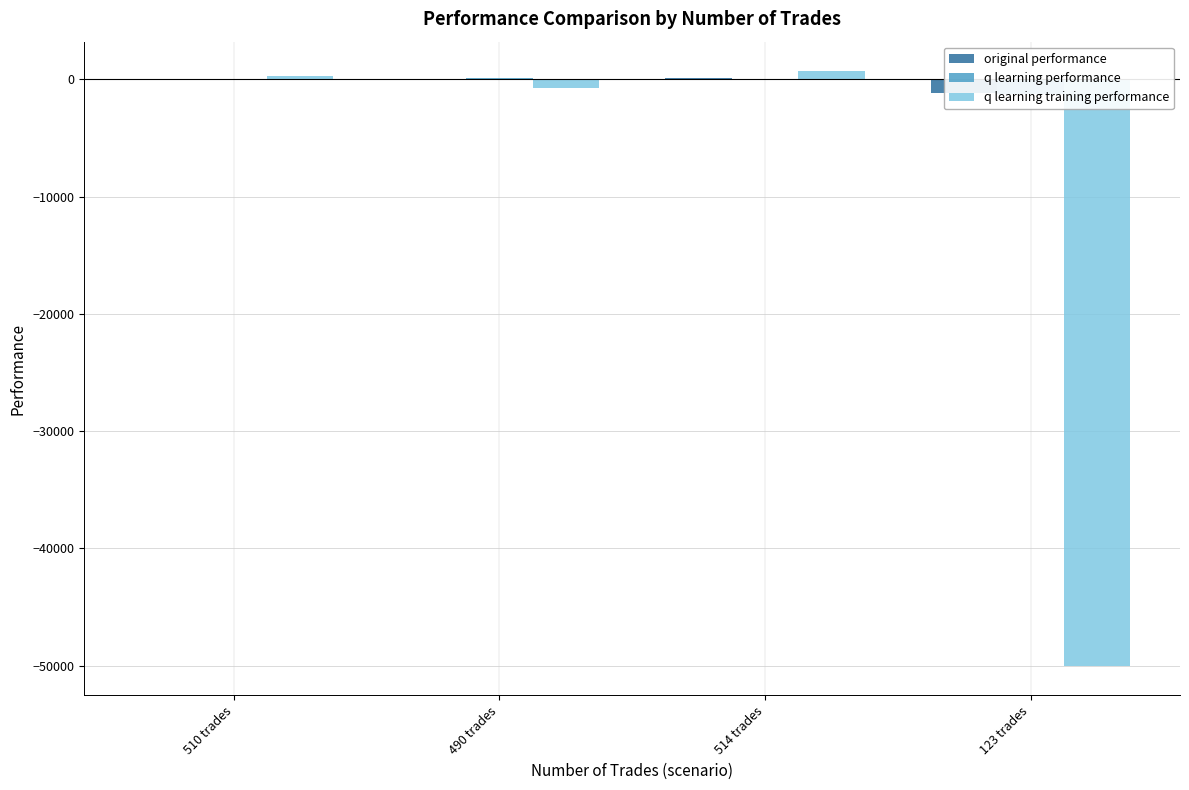

What is the maximum value for original performance?

85.8